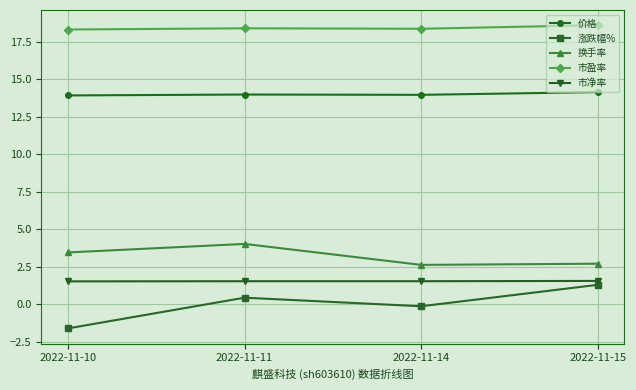

True or false: 涨跌幅% and 市盈率 intersect in this chart.

False